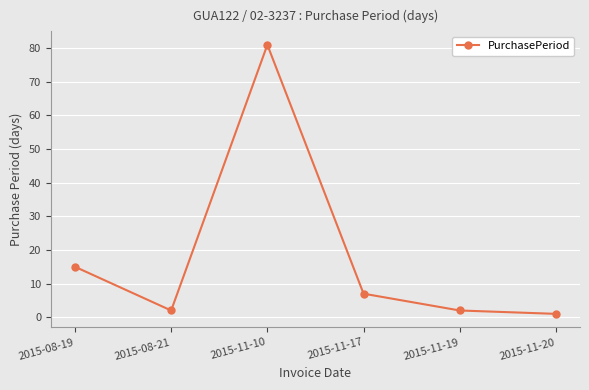

How many points are lower than both their immediate neighbors (excluding endpoints)?

1